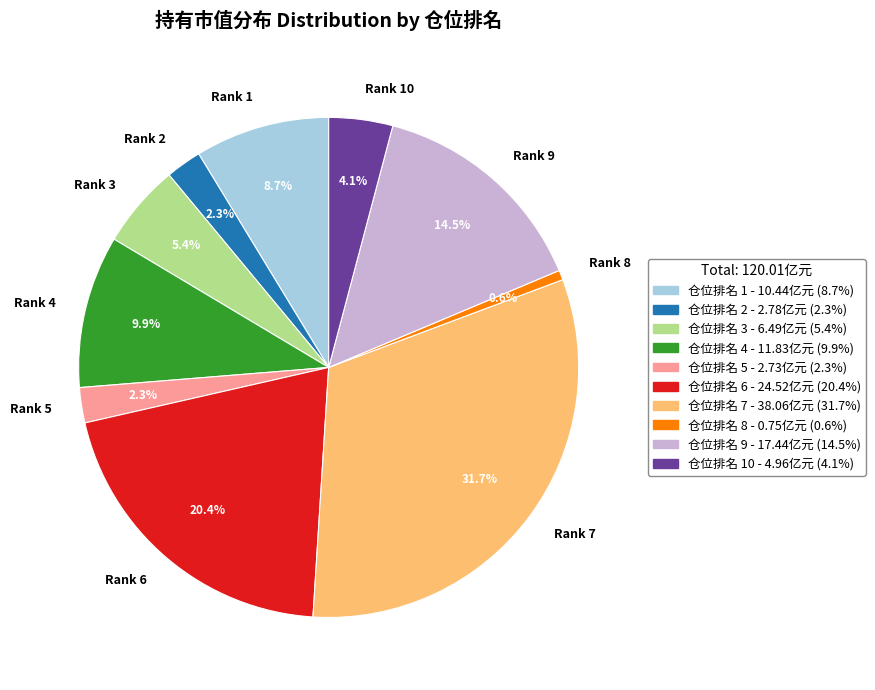

How much of the chart is everything except Rank 1?

91.3%